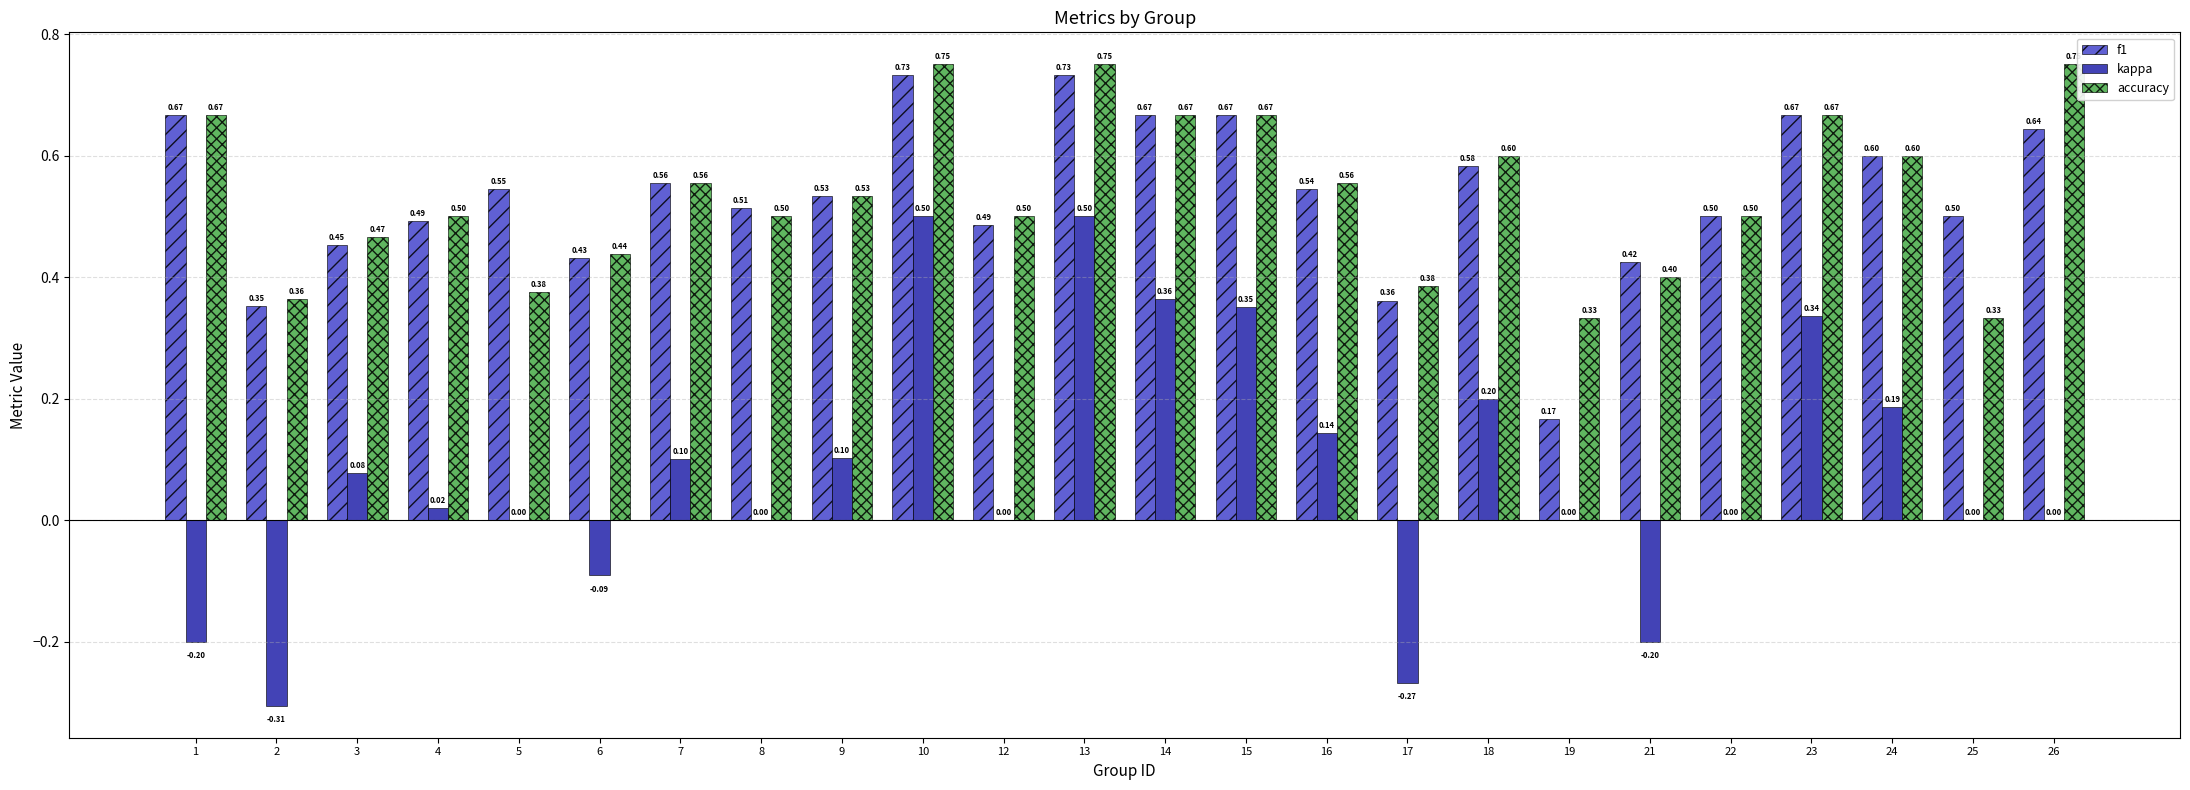

What is the total value across all series at 17?

0.5